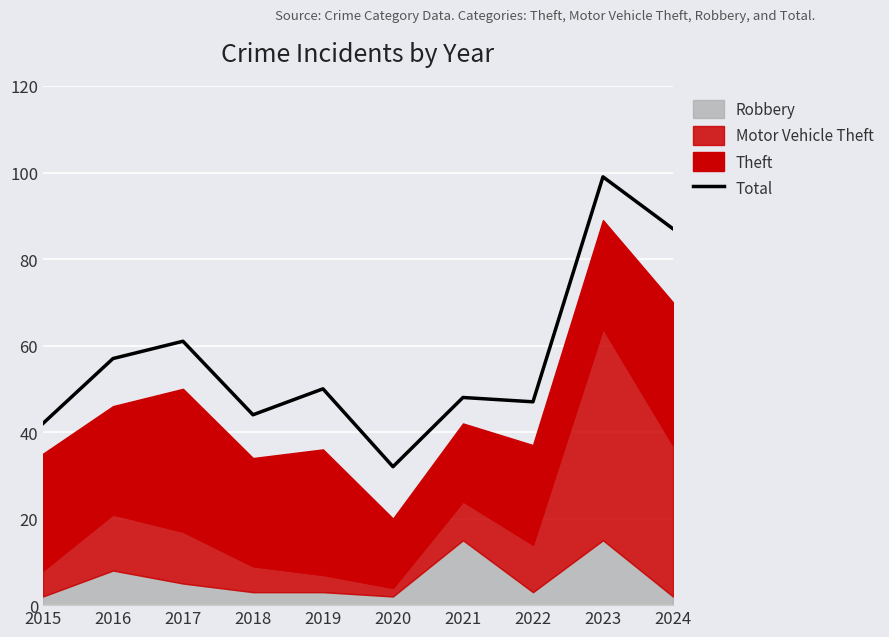

How many lines are shown in the chart?

1